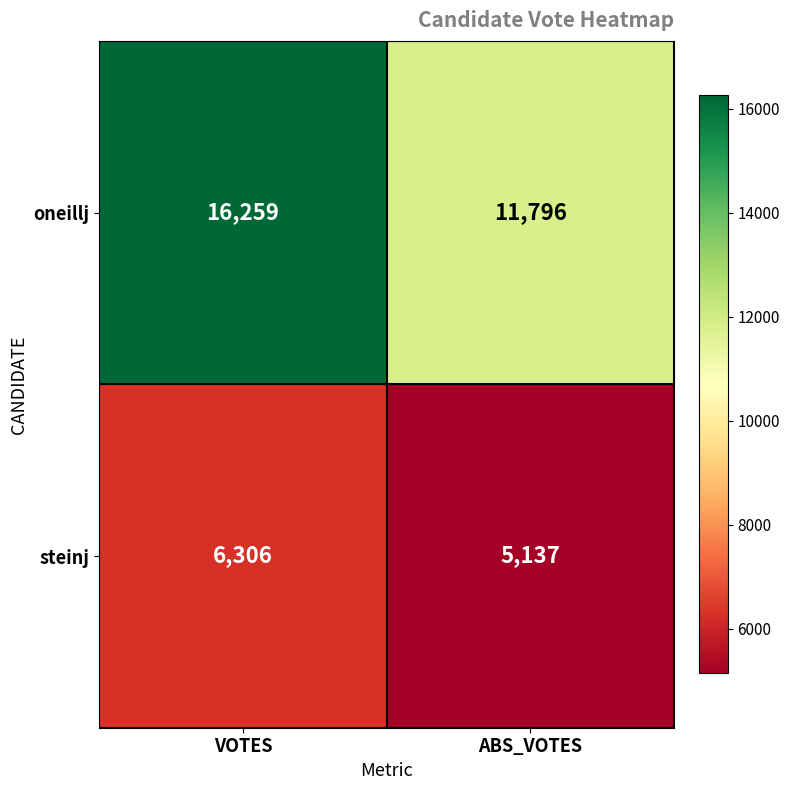

At how many categories does at least one series exceed 9093?

2